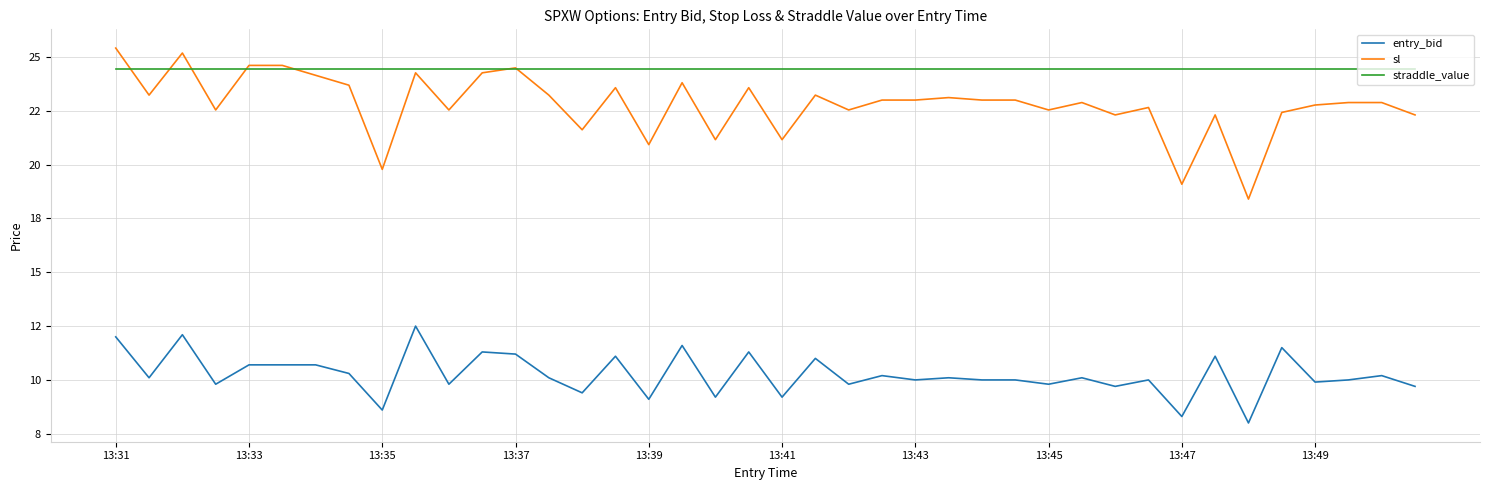

In sl, how many points are higher than both neighbors (excluding endpoints)?

11